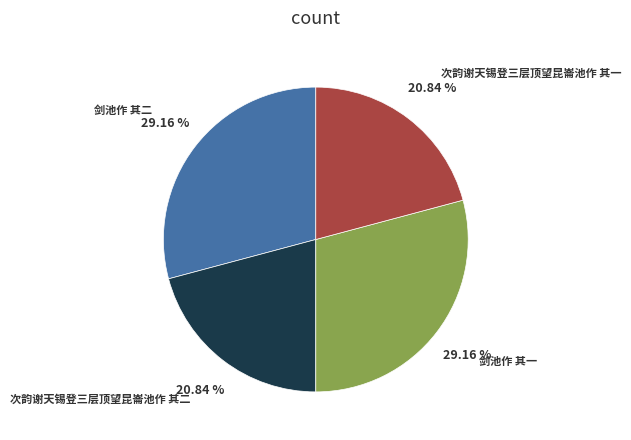

Does 次韵谢天锡登三层顶望昆崙池作 其一 account for over 50% of the chart?

No